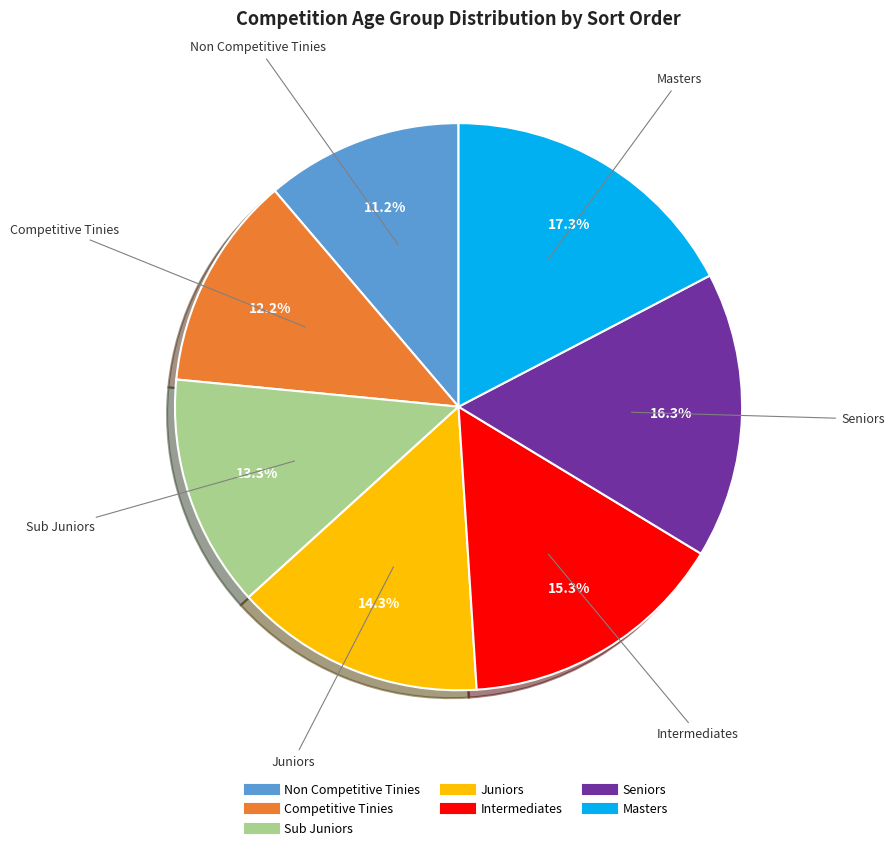

What percentage is the Seniors slice, to the nearest percent?

16%